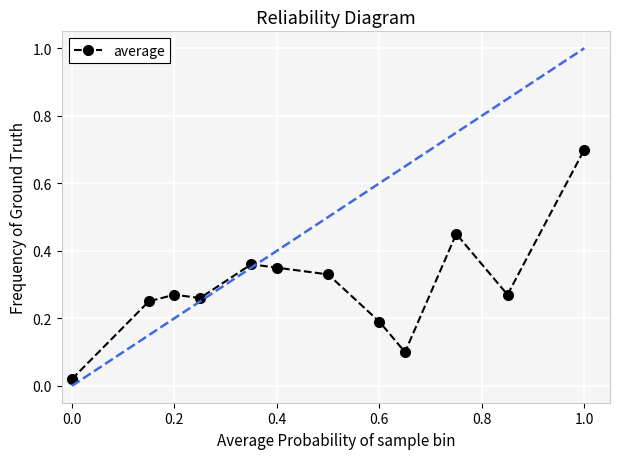

True or false: there are more than 2 points higher than both neighbors.

True